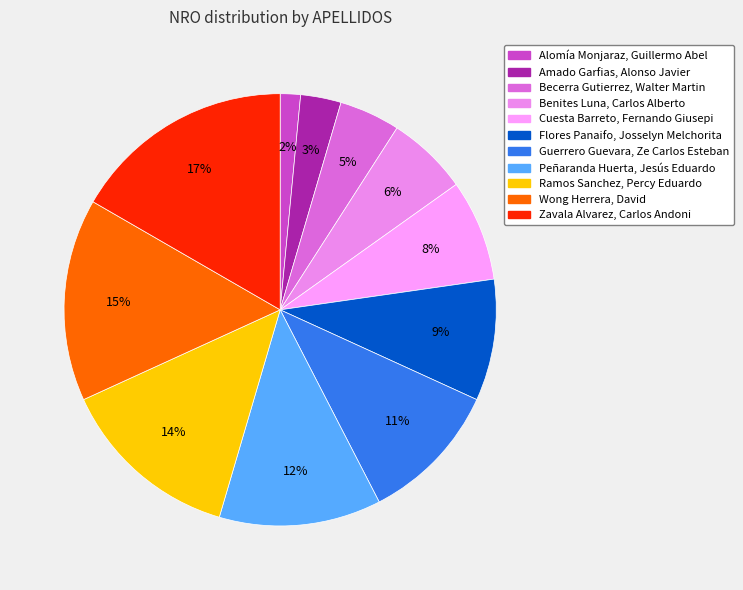

True or false: Flores Panaifo, Josselyn Melchorita accounts for 21% of the total.

False